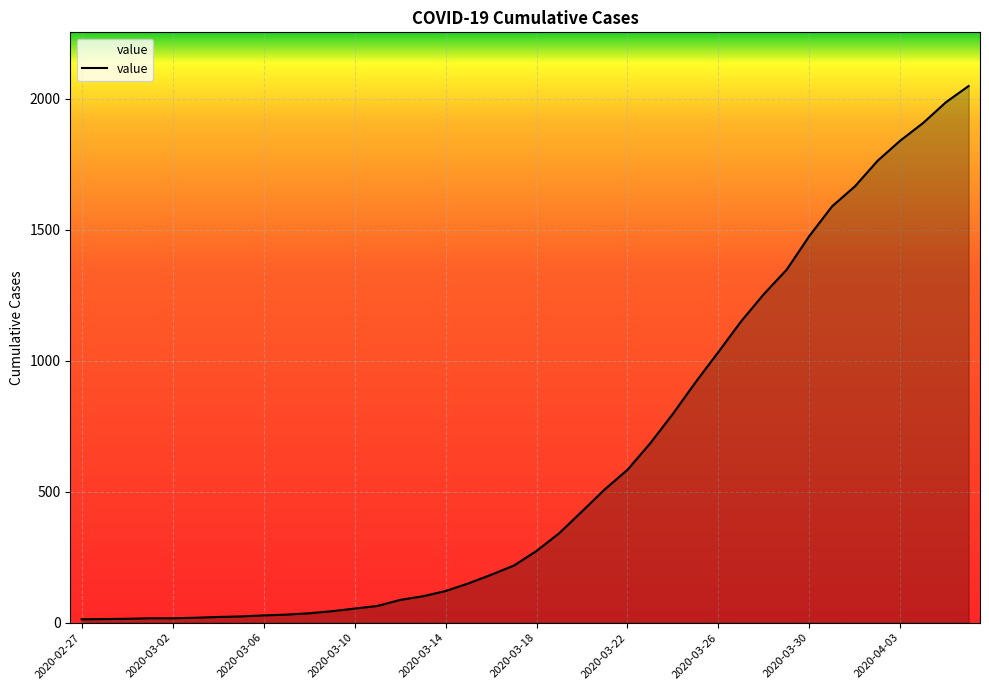

How many lines are shown in the chart?

1